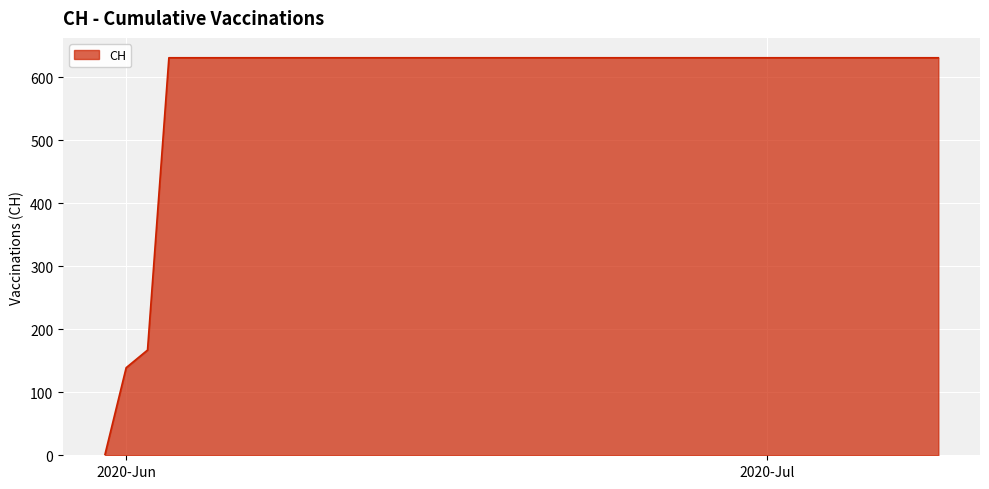

Does the chart display data point markers on the line(s)?

No